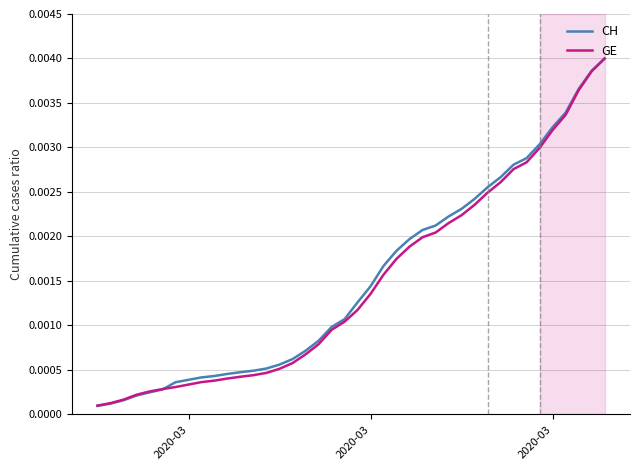

Which series has the widest spread of values?

CH